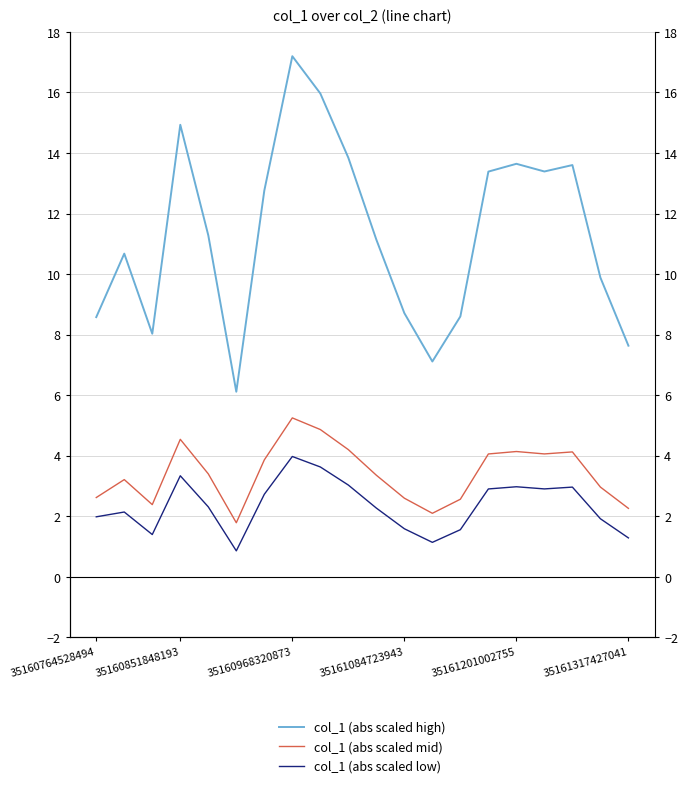

True or false: col_1 (abs scaled low) has more than 0 points higher than both neighbors.

True